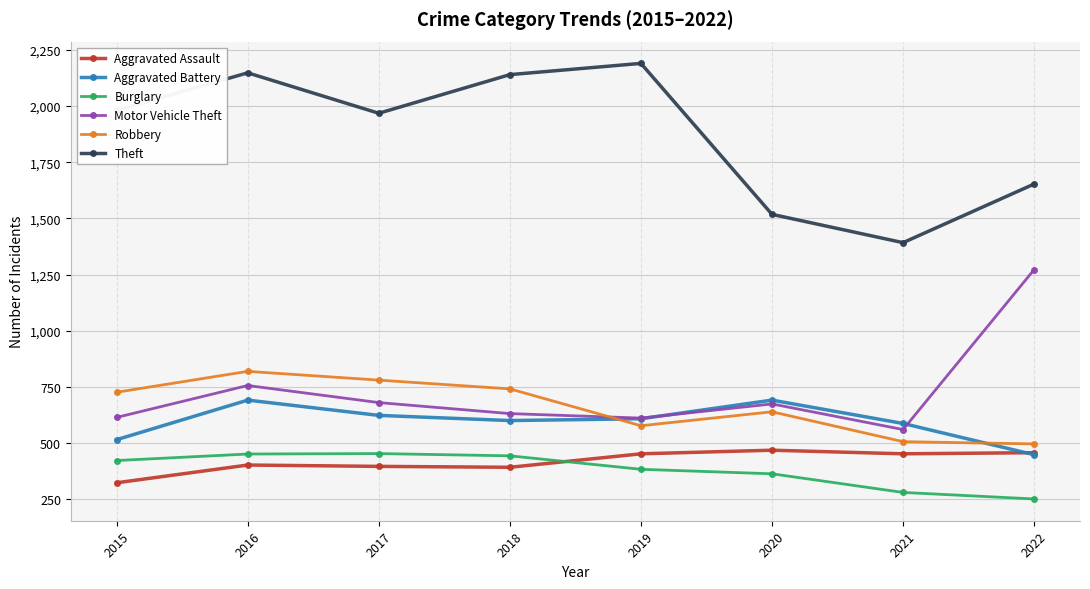

What is the difference between the second highest and minimum values in the Theft series?

756